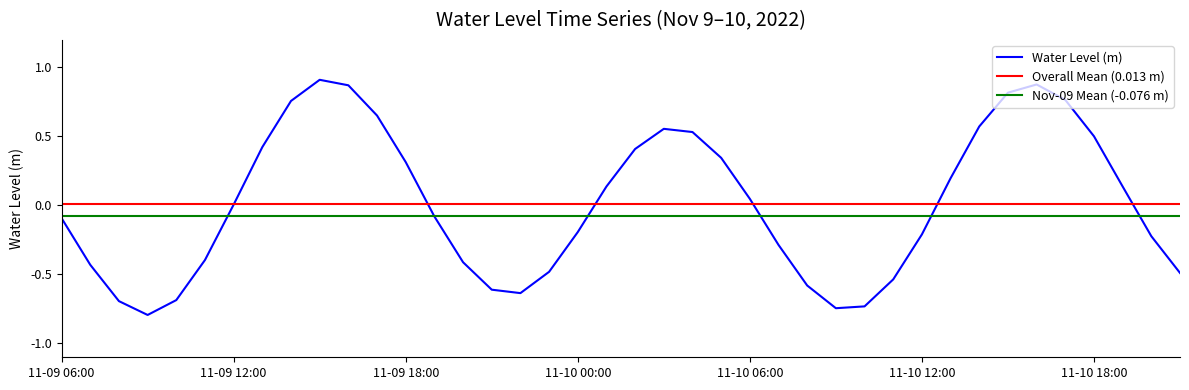

True or false: the data shows 0.9 at 11-09 16:00.

True